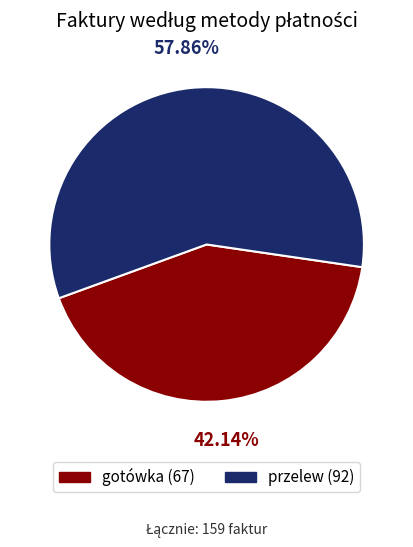

How much of the chart is everything except przelew?

42.1%